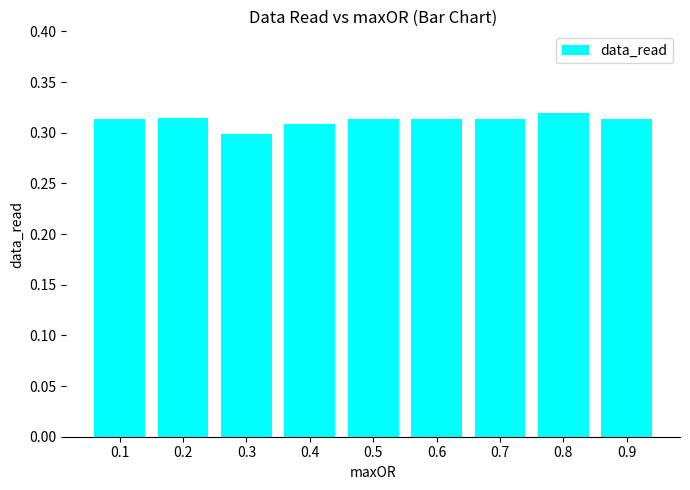

Are the bars horizontal?

No